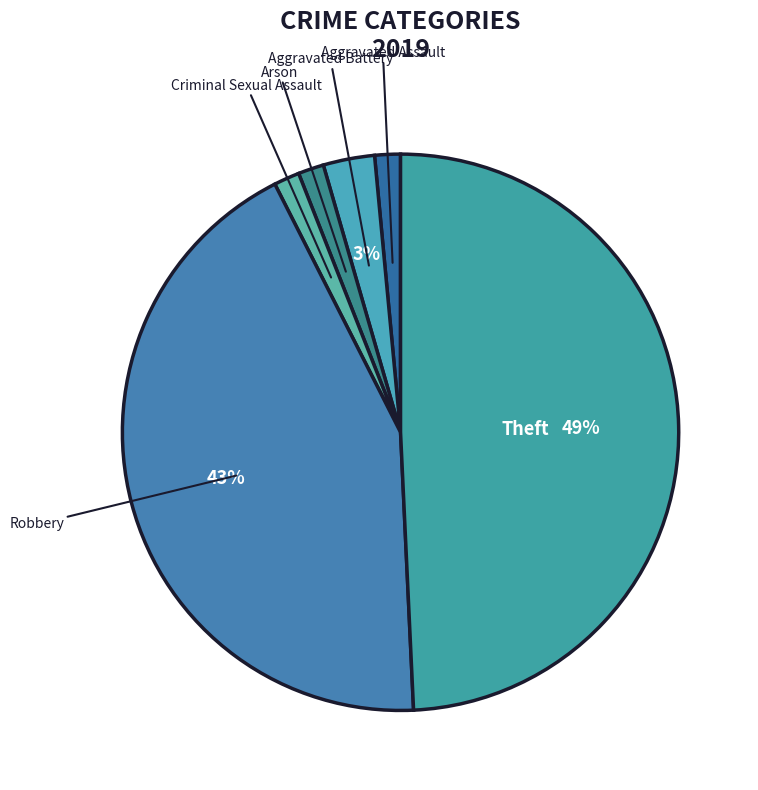

How many slices are in this pie chart?

6